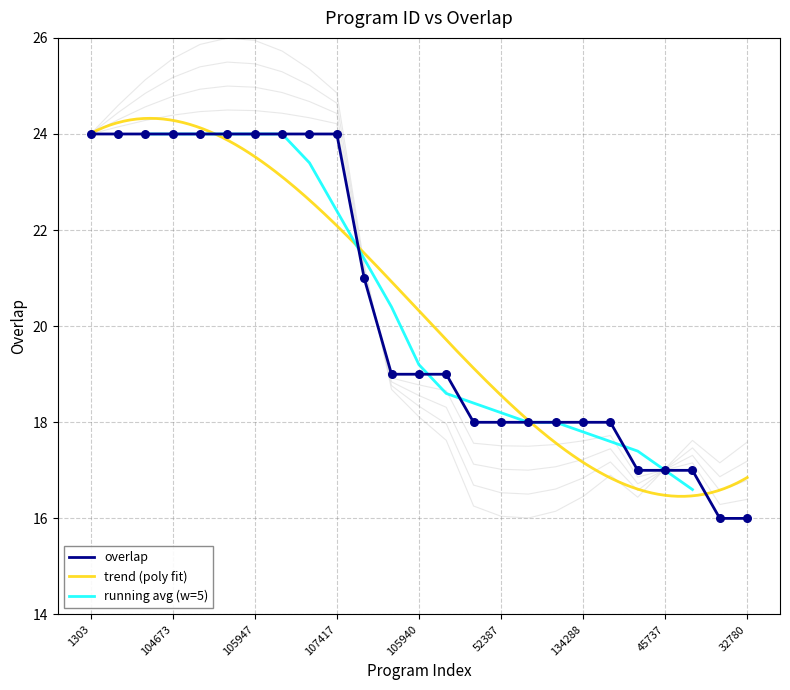

Which has a higher value, 107319 or 105947?

107319